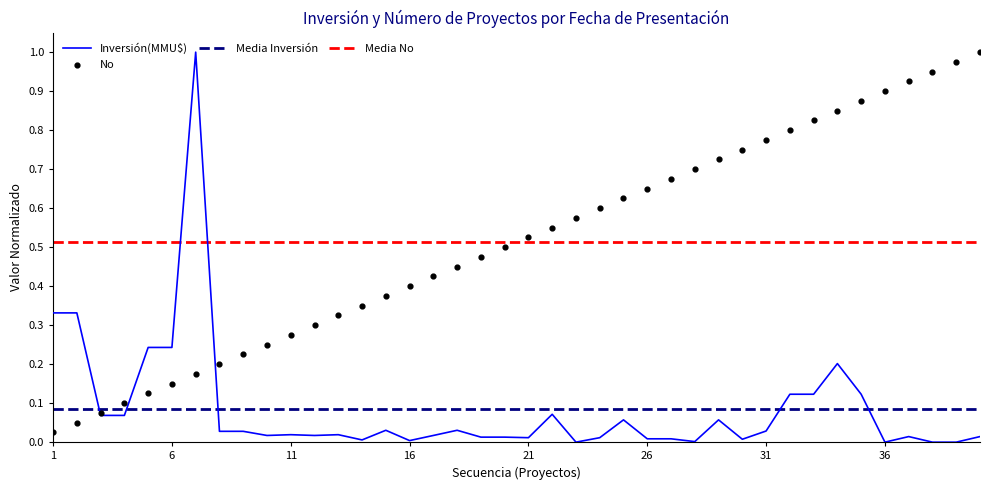

Is the value of Inversión(MMU$) at 27/06/2018 greater than the value of No at 06/04/2021?

No